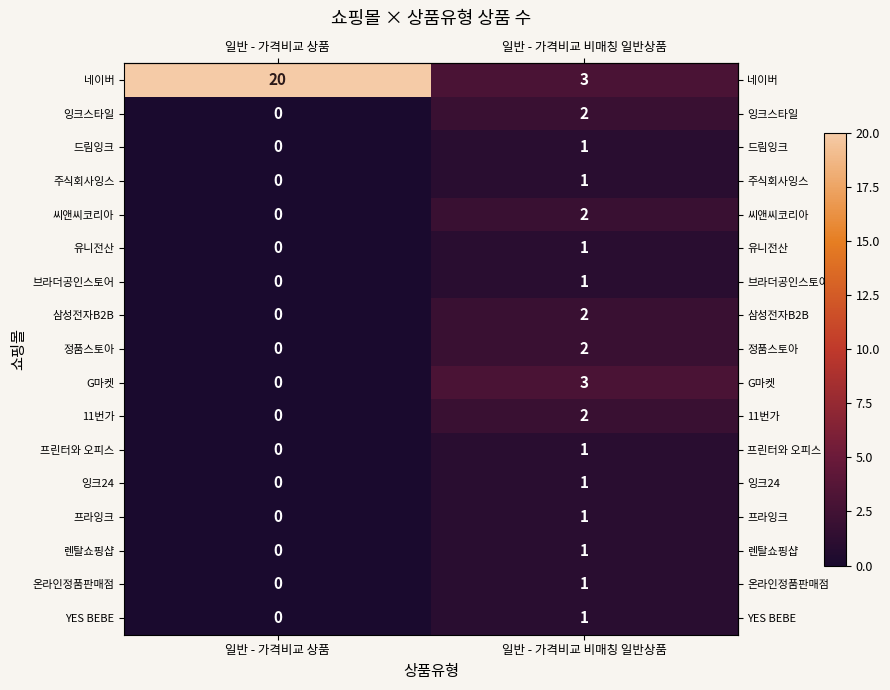

What is the difference between the maximum and minimum values in the G마켓 series?

3